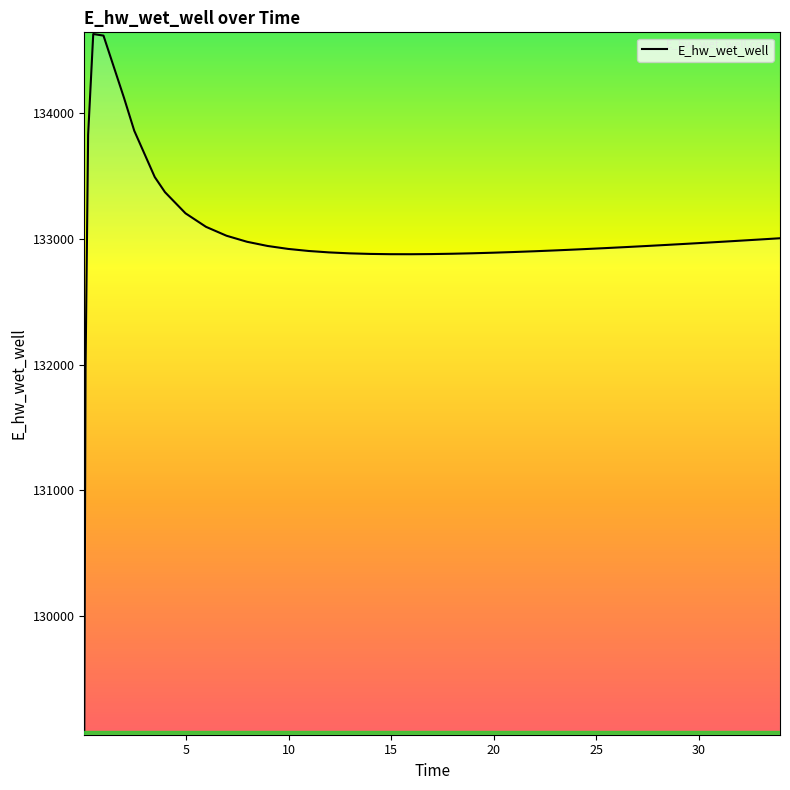

What is the maximum value shown in the chart?

134628.0